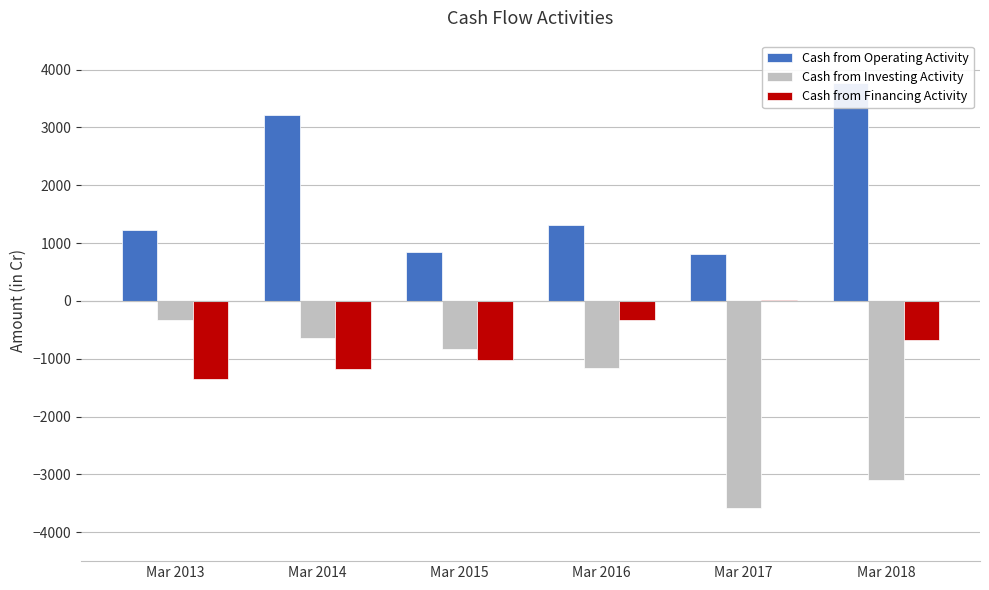

What are all the series names shown in the legend?

Cash from Operating Activity, Cash from Investing Activity, Cash from Financing Activity